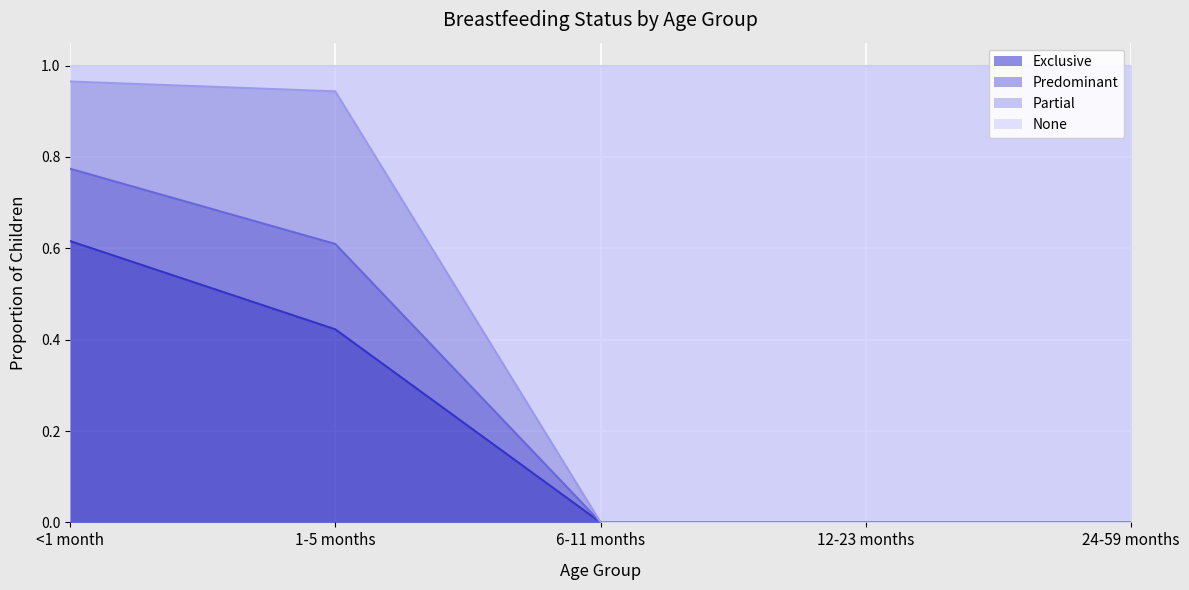

What is the sum of the None values at 6-11 months and <1 month?

0.8